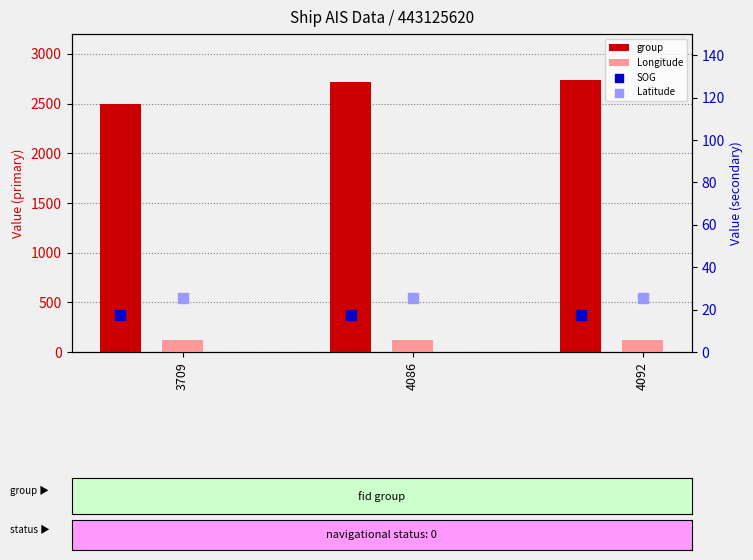

Is the value of SOG at 4086 greater than the value of group at 4092?

No